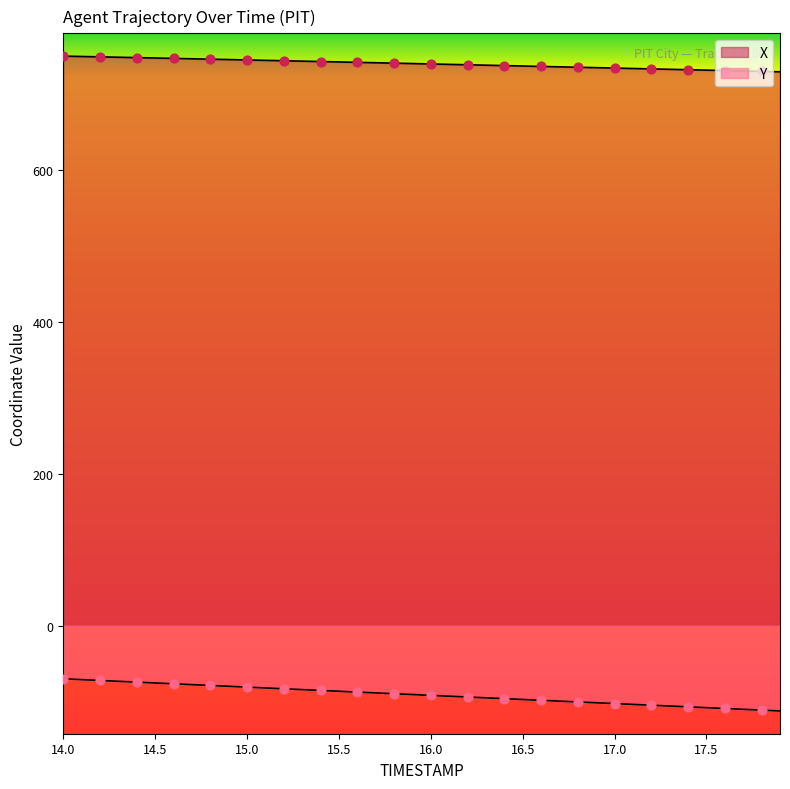

At how many categories does at least one series exceed 633?

40